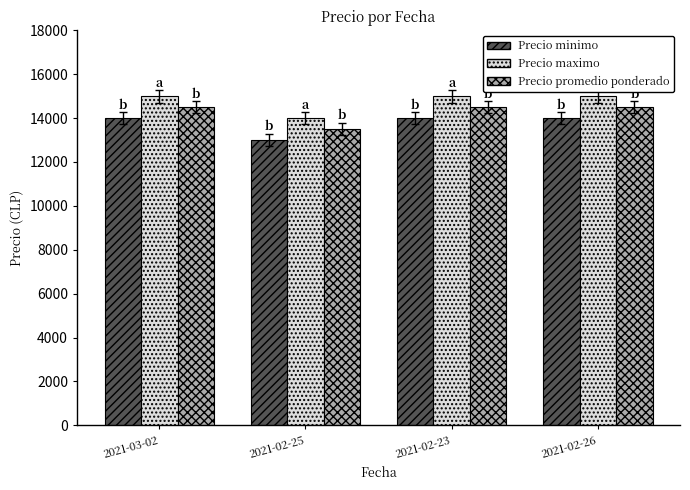

What is the approximate value of Precio maximo at 2021-02-25, to the nearest 50?

14000